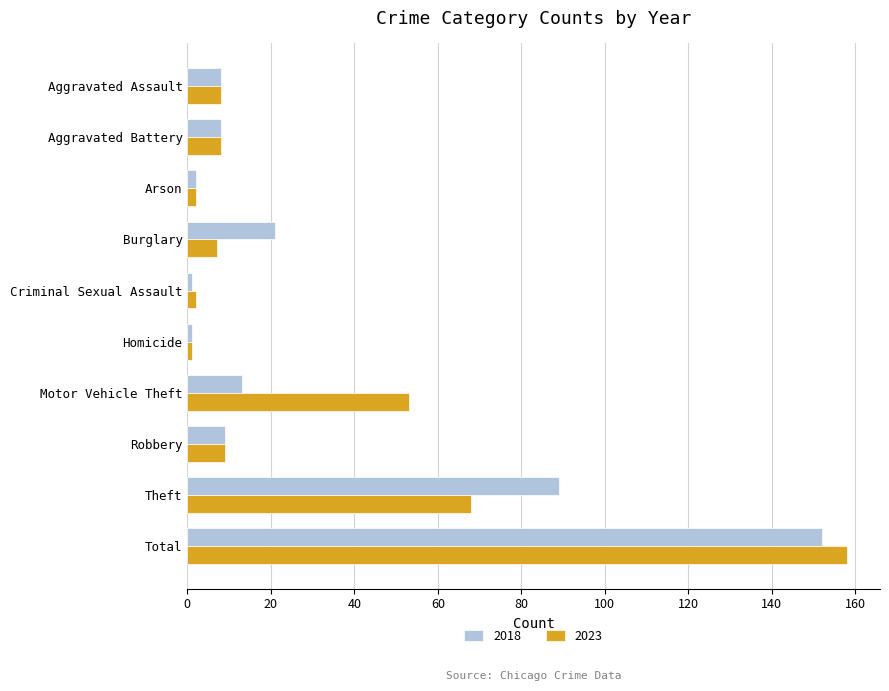

The 2018 series shows 1 at Homicide. True or false?

True